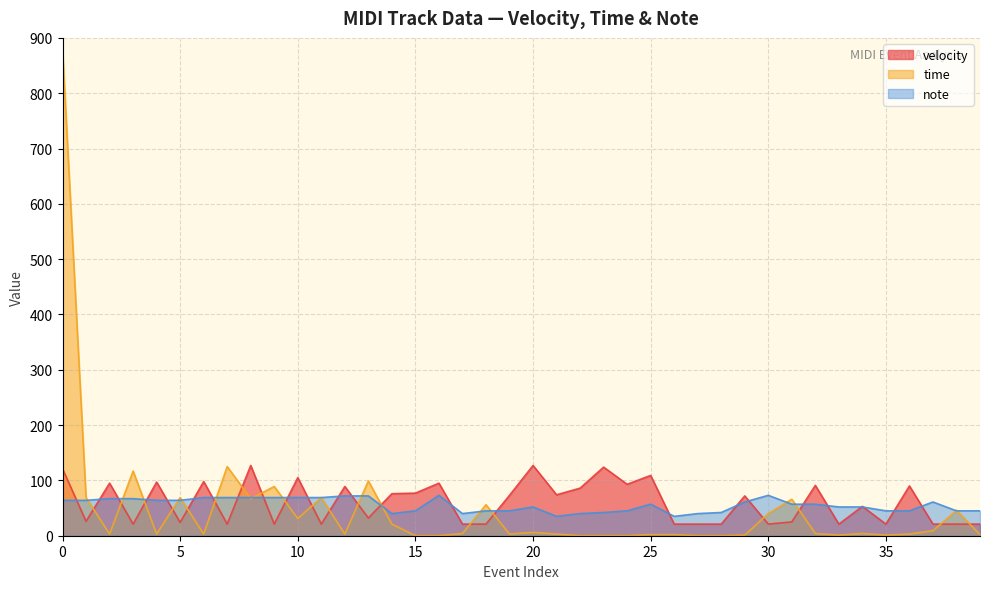

At 0, list the series in order from smallest to largest.

note, velocity, time